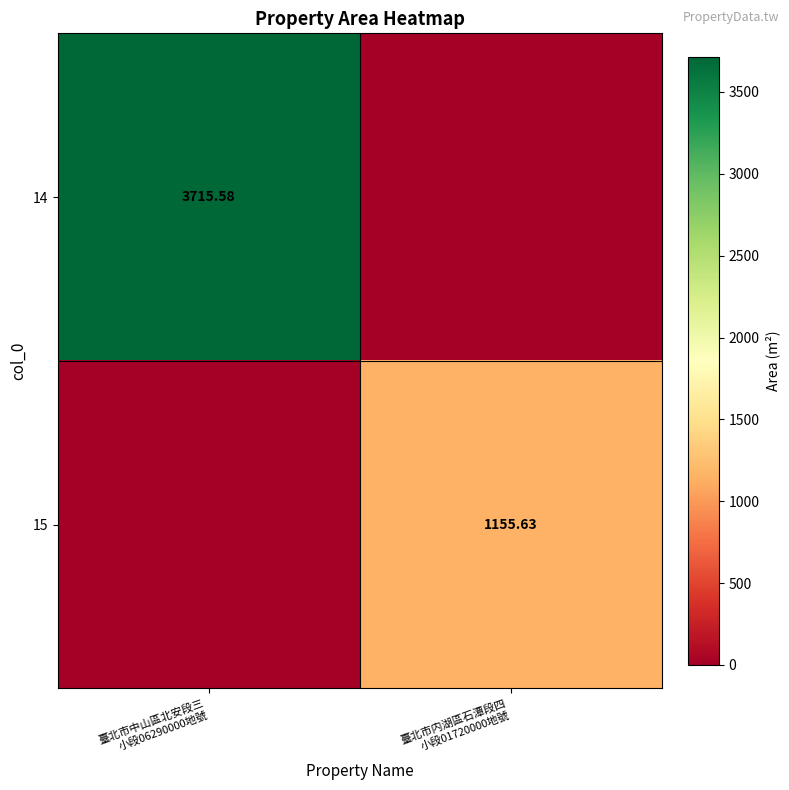

What is the sum of all 15 values?

1155.6